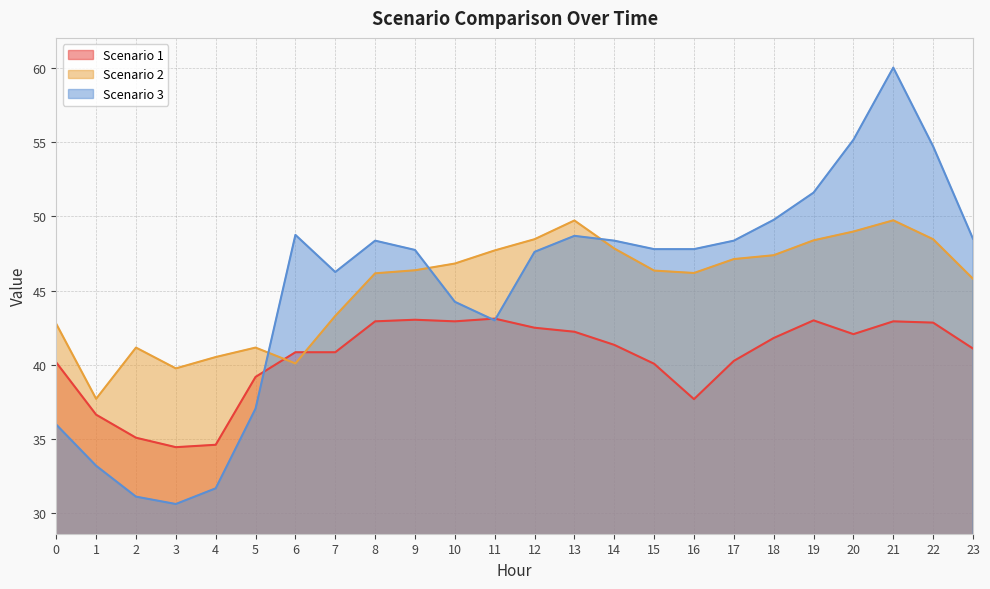

What is the highest value of the Scenario 2 series?

49.7